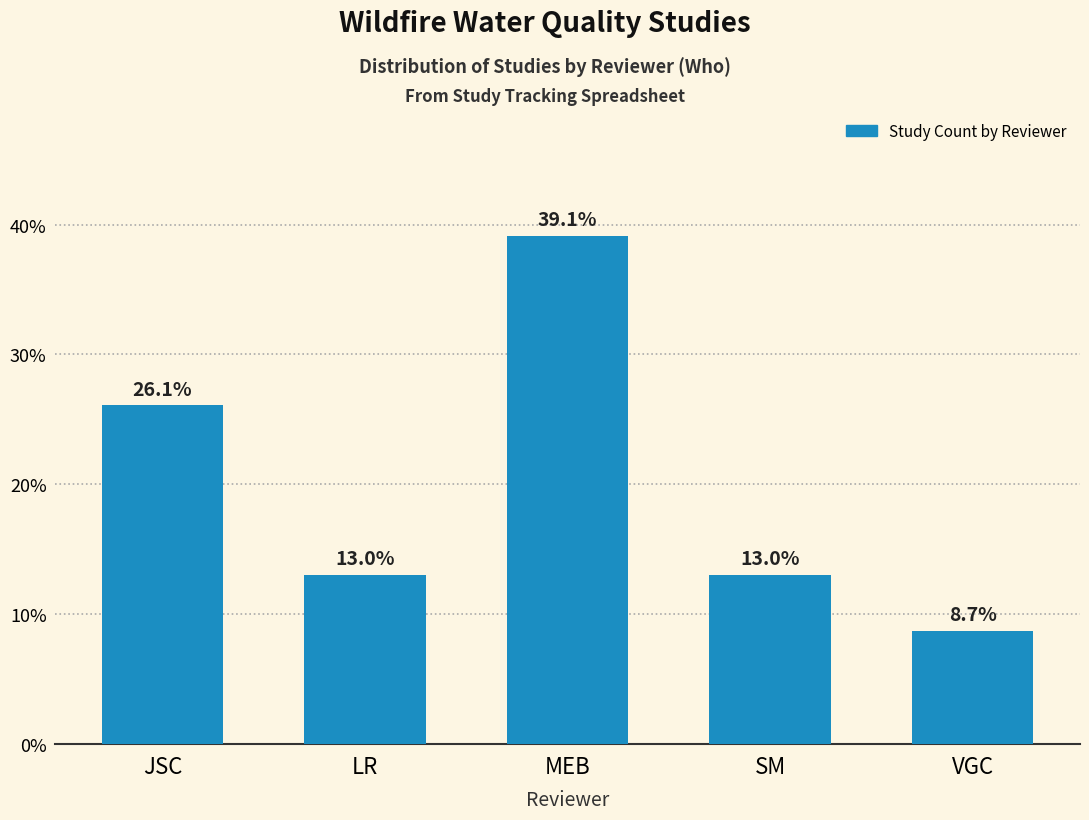

Reading left to right, what are all the values shown in this chart?

JSC=26.1	LR=13.0	MEB=39.1	SM=13.0	VGC=8.7